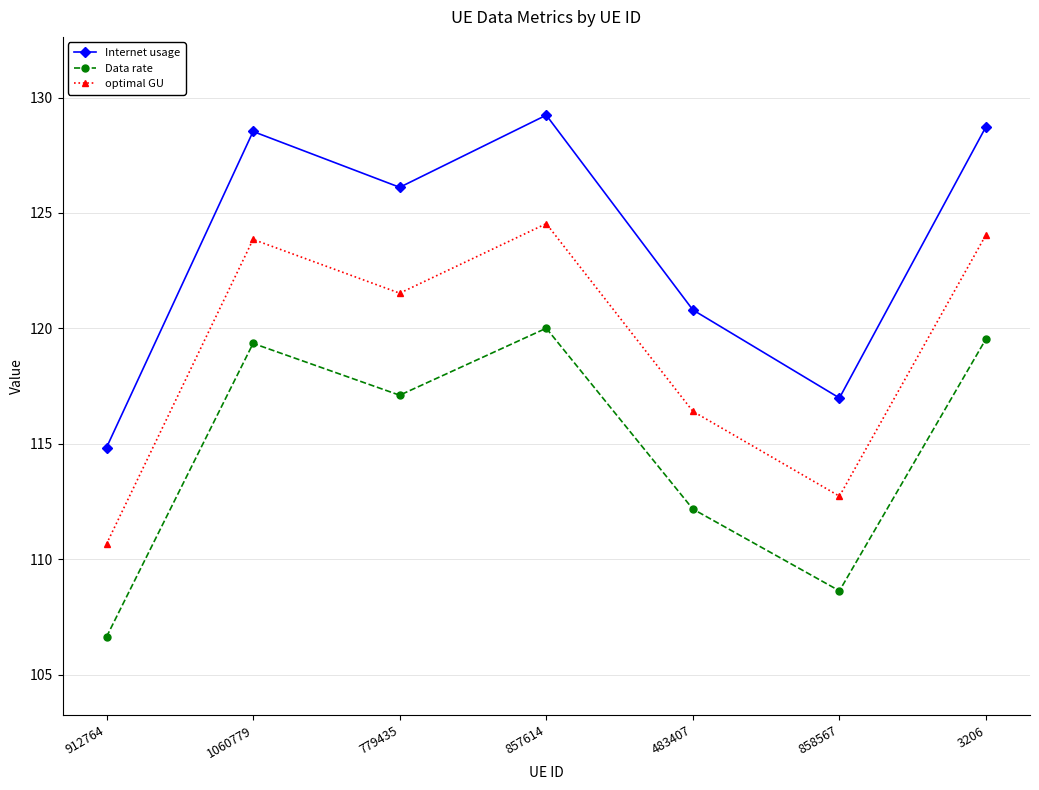

What is the average value of the Internet usage series?

123.6